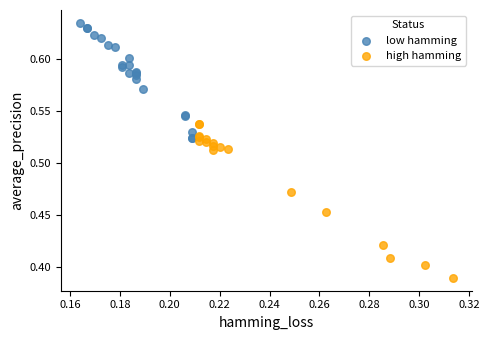

What are all the series names shown in the legend?

low hamming, high hamming